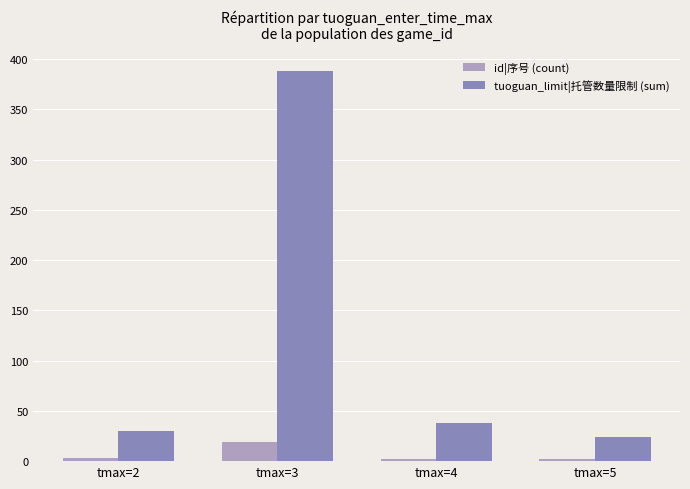

Is it true that tuoguan_limit|托管数量限制 (sum) equals 388 at tmax=3?

True